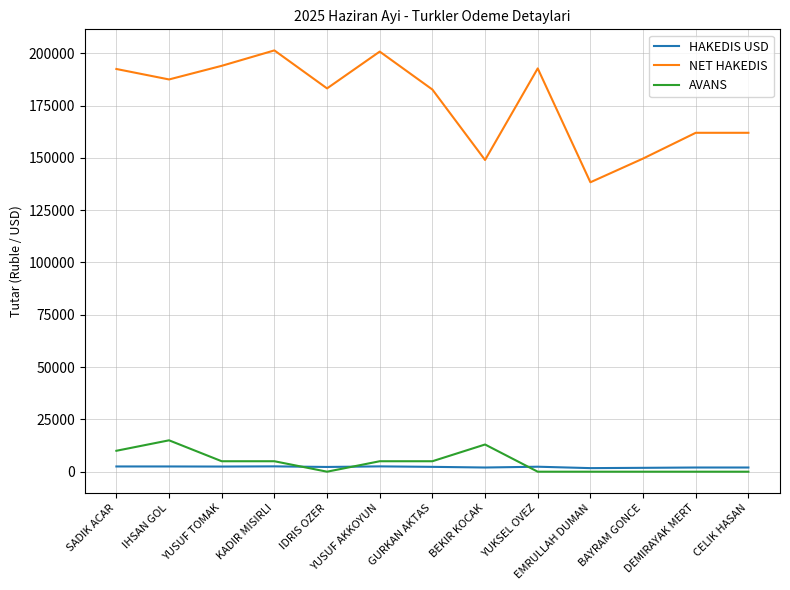

What position from the left is BAYRAM GONCE?

11